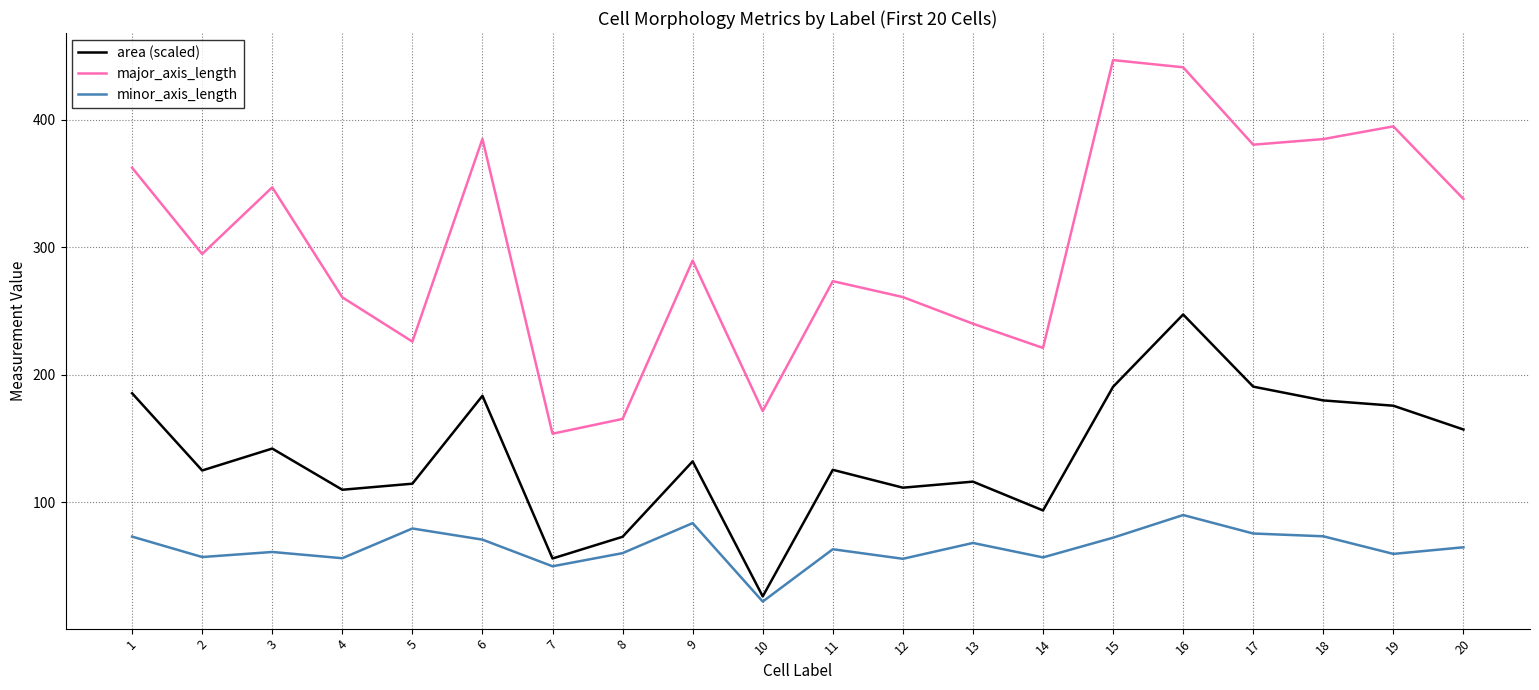

Does the chart display data point markers on the line(s)?

No